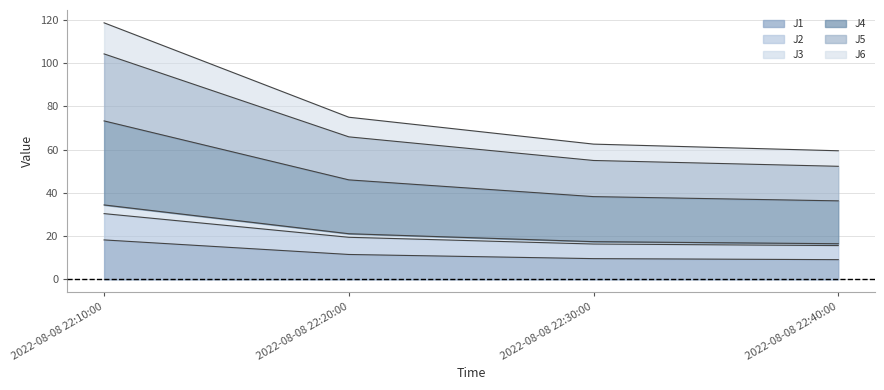

How many lines are shown in the chart?

6